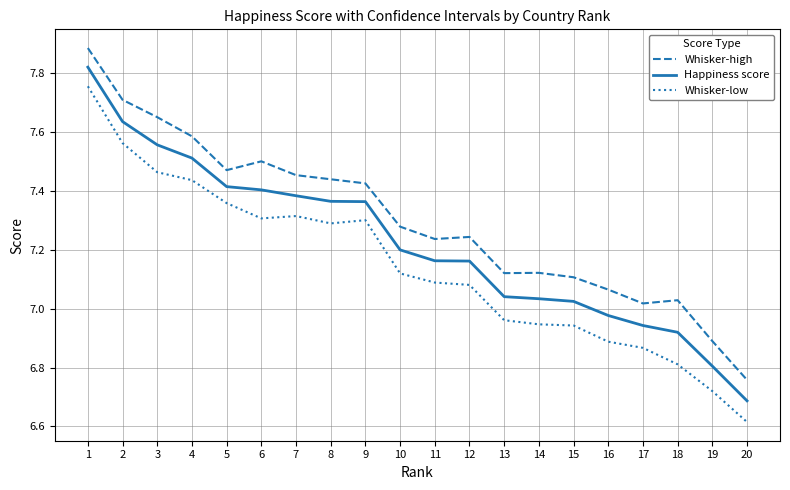

The Whisker-high series shows 11.6 at 4. True or false?

False